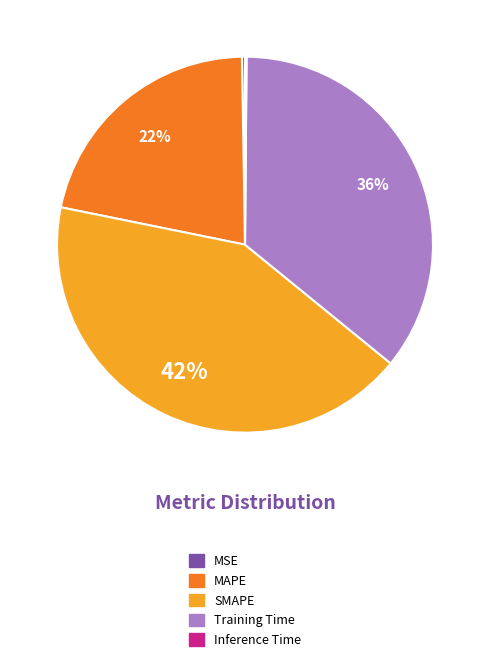

Do MAPE and Training Time together represent more than half of the pie?

Yes